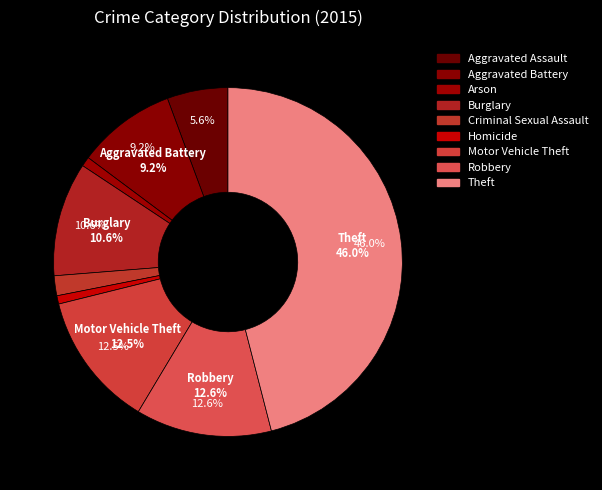

Is there a majority slice in this chart?

No